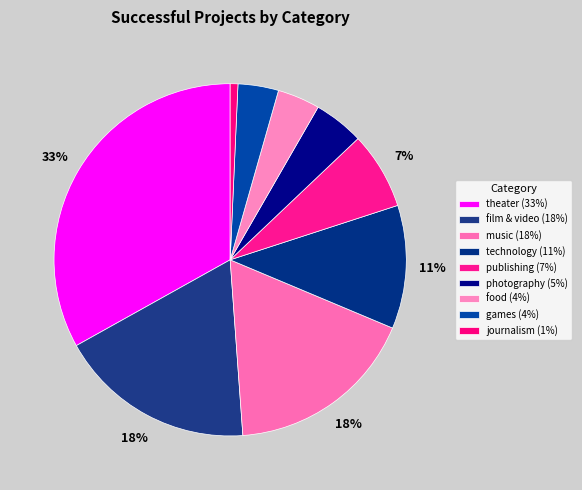

To the nearest percent, what is the difference between the largest and smallest slice percentages?

32%